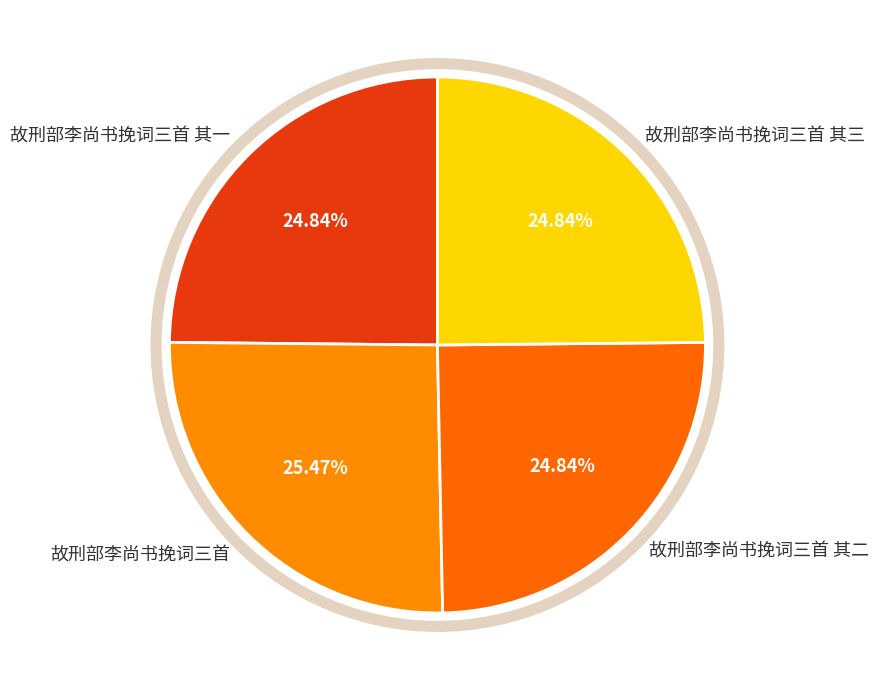

Which slice is the largest?

故刑部李尚书挽词三首